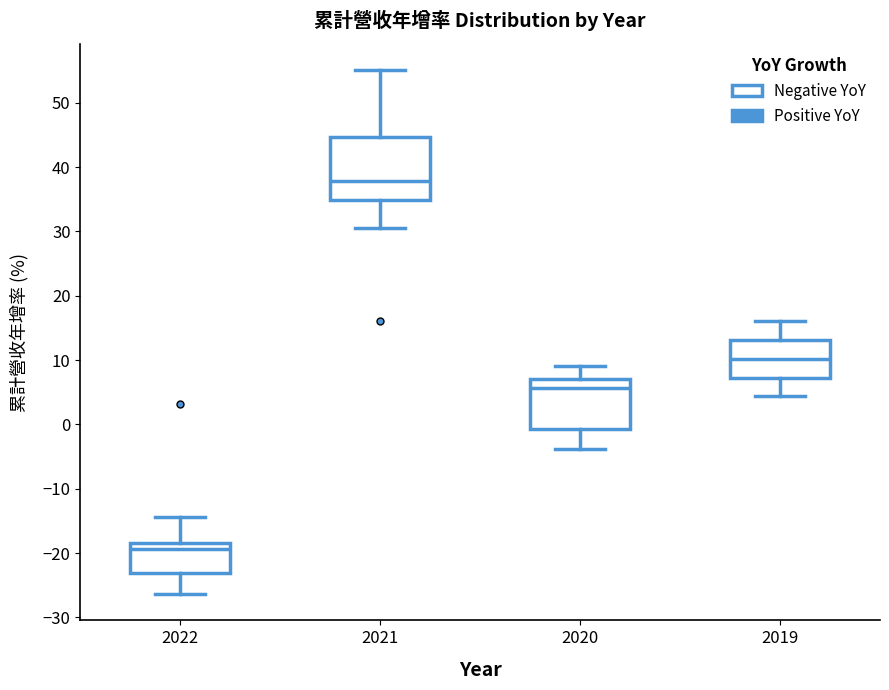

Reading left to right, read every box against the y-axis: the position of its median line, the range the box covers, and the ends of its whiskers. The values are not printed on the chart, so give them approximately, as read against the axis.

2022: median -19, box -23 to -18, whiskers -26 to -14
2021: median 38, box 35 to 45, whiskers 31 to 55
2020: median 6, box -1 to 7, whiskers -4 to 9
2019: median 10, box 7 to 13, whiskers 4 to 16